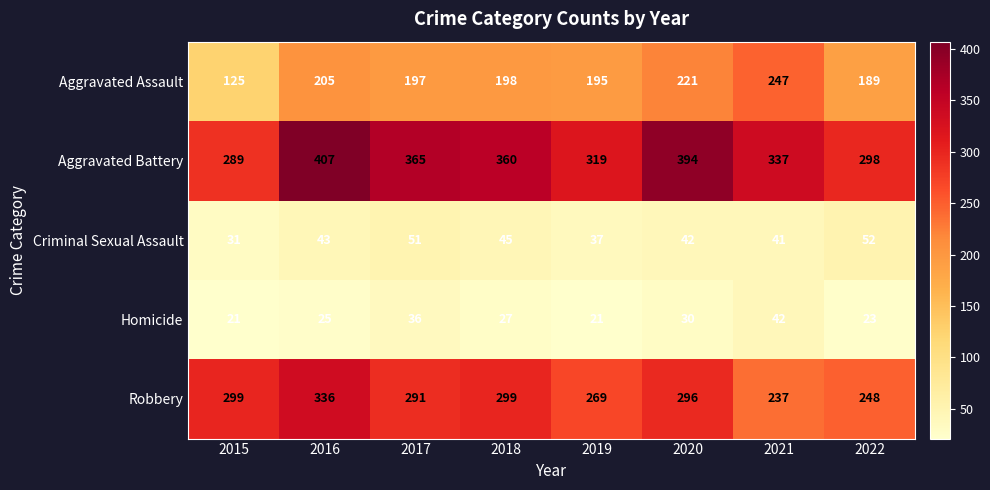

Which series changed the most between 2018 and 2021?

Robbery